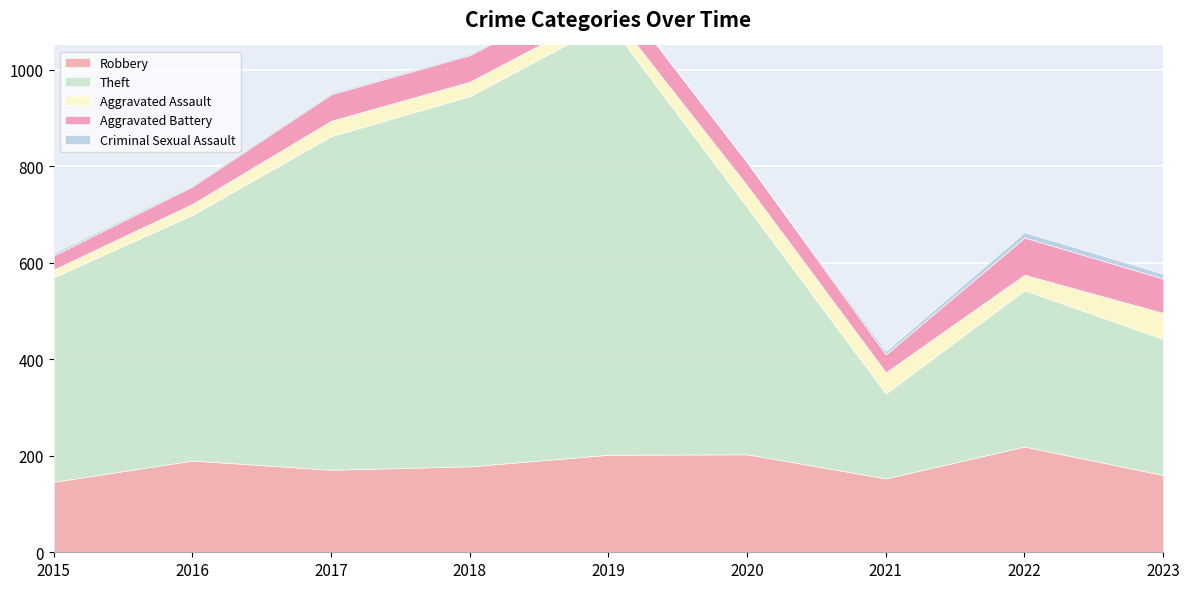

Where is the first local minimum for Aggravated Assault?

2019